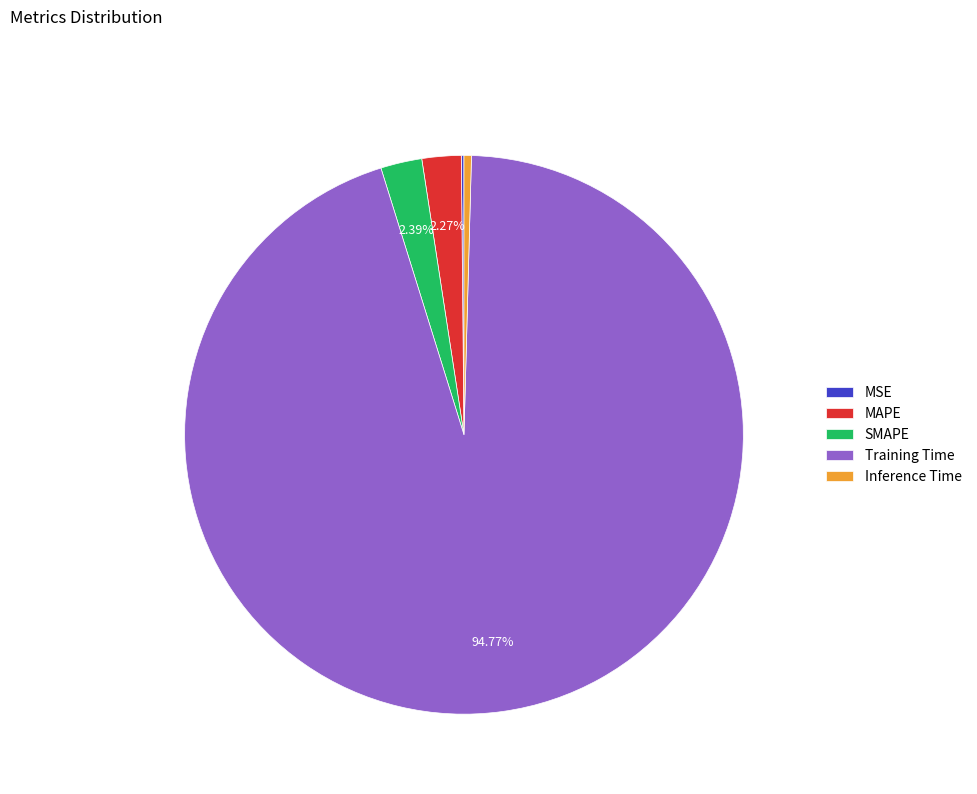

To the nearest percent, what is the difference between the largest and smallest slice percentages?

95%